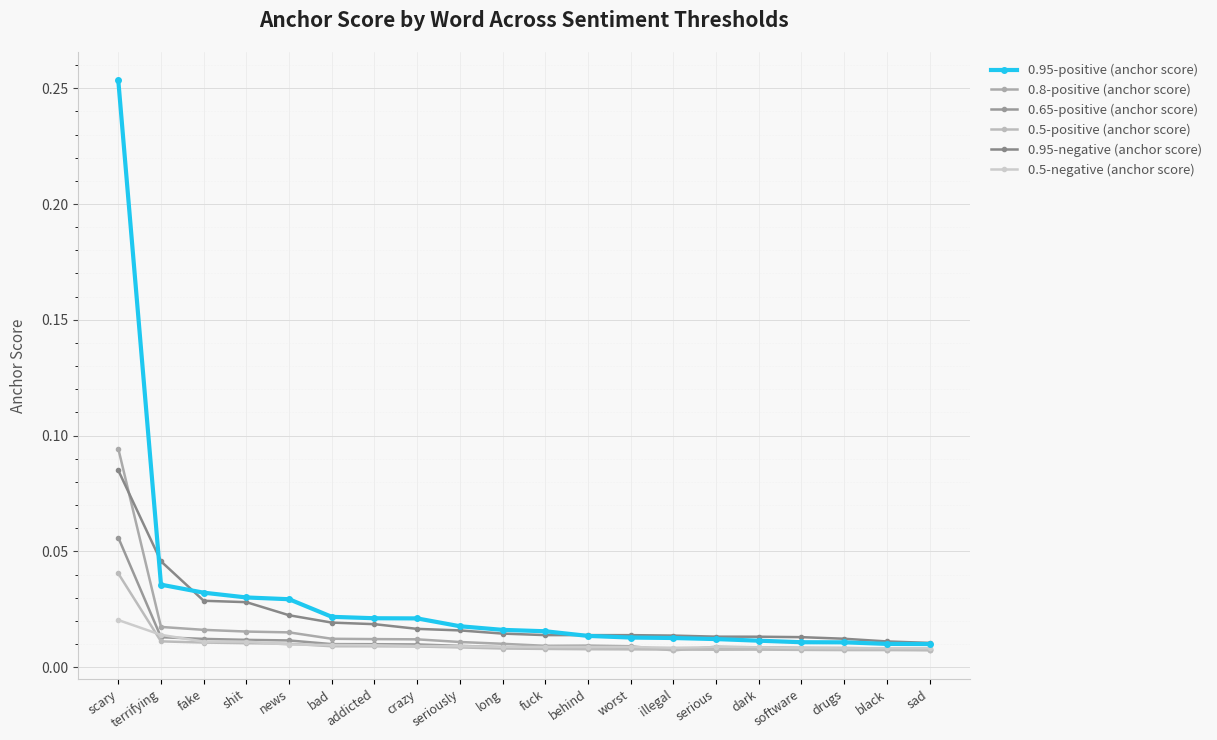

True or false: 0.5-negative (anchor score) has more than 1 interior local peaks.

True